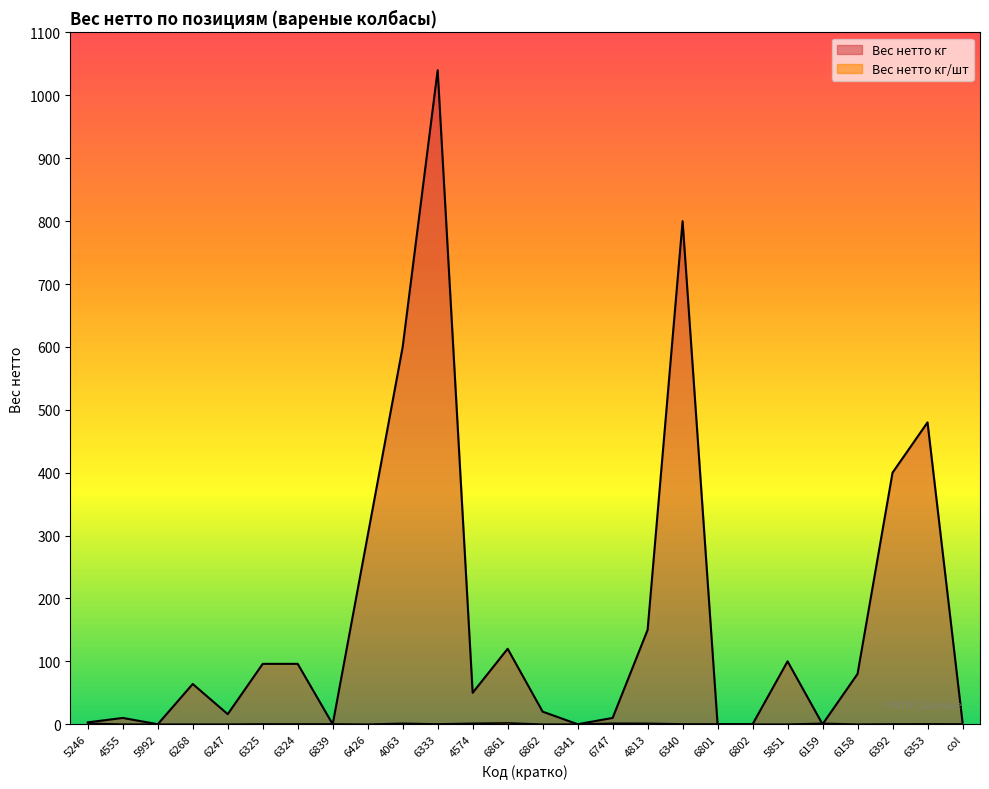

Rank the series at 6353 from lowest to highest value.

Вес нетто кг/шт, Вес нетто кг